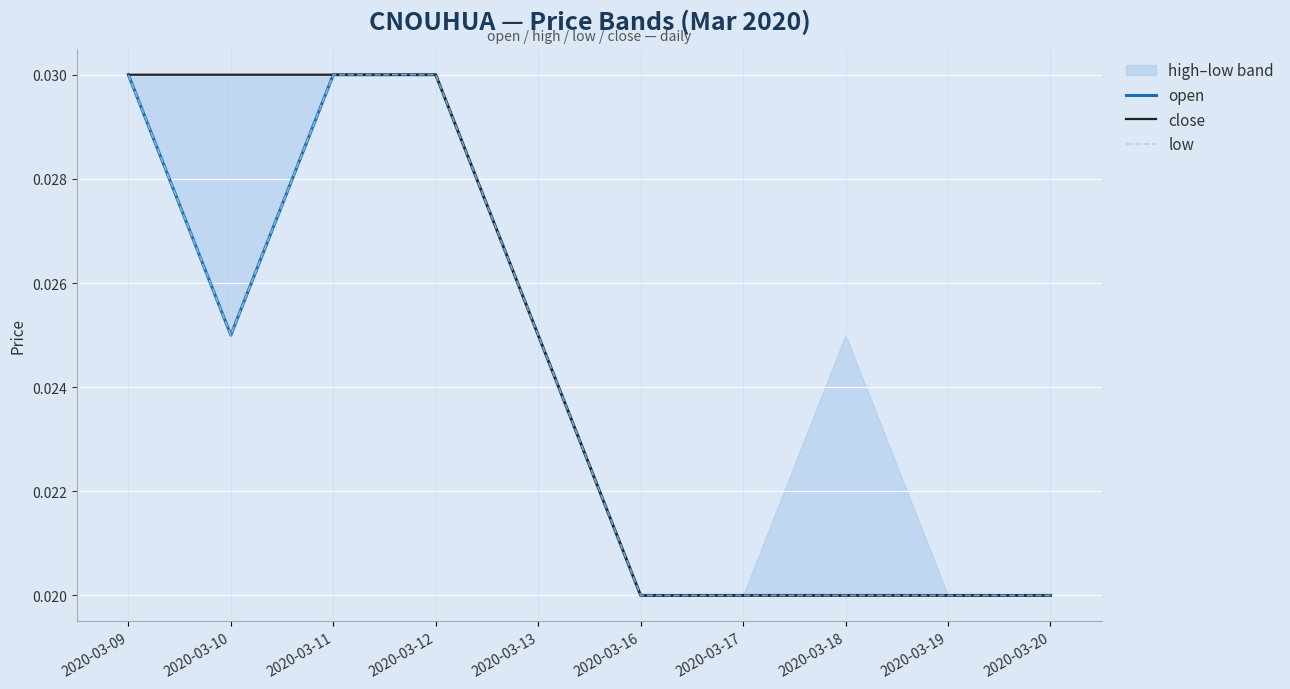

True or false: open and low cross at least once.

False